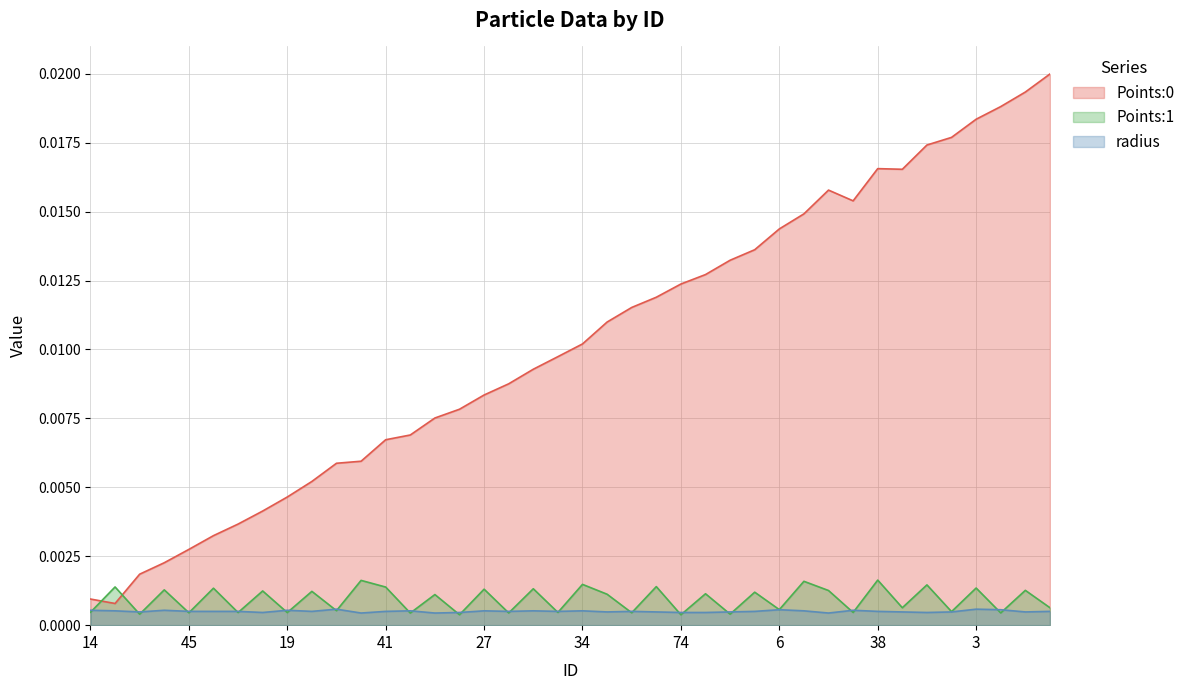

At how many categories does at least one series exceed 0?

40